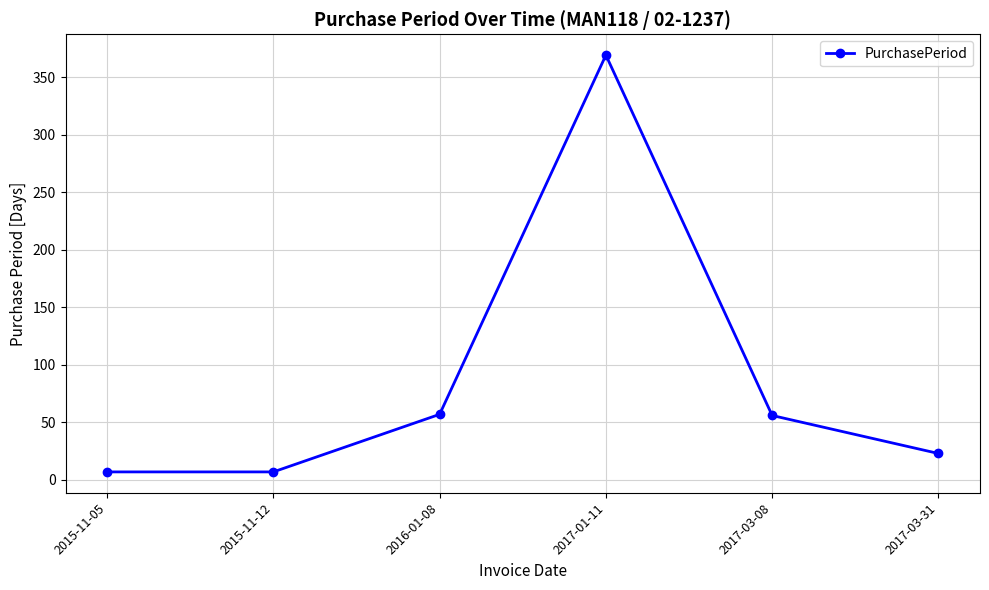

What is the maximum value shown in the chart?

369